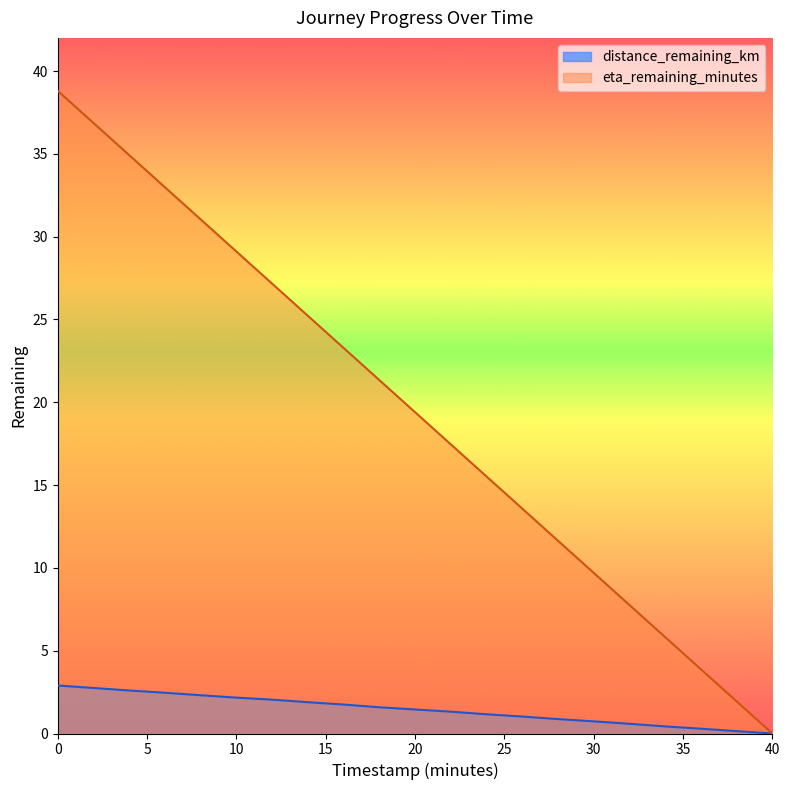

Is it true that eta_remaining_minutes equals 33.0 at 6.0?

True